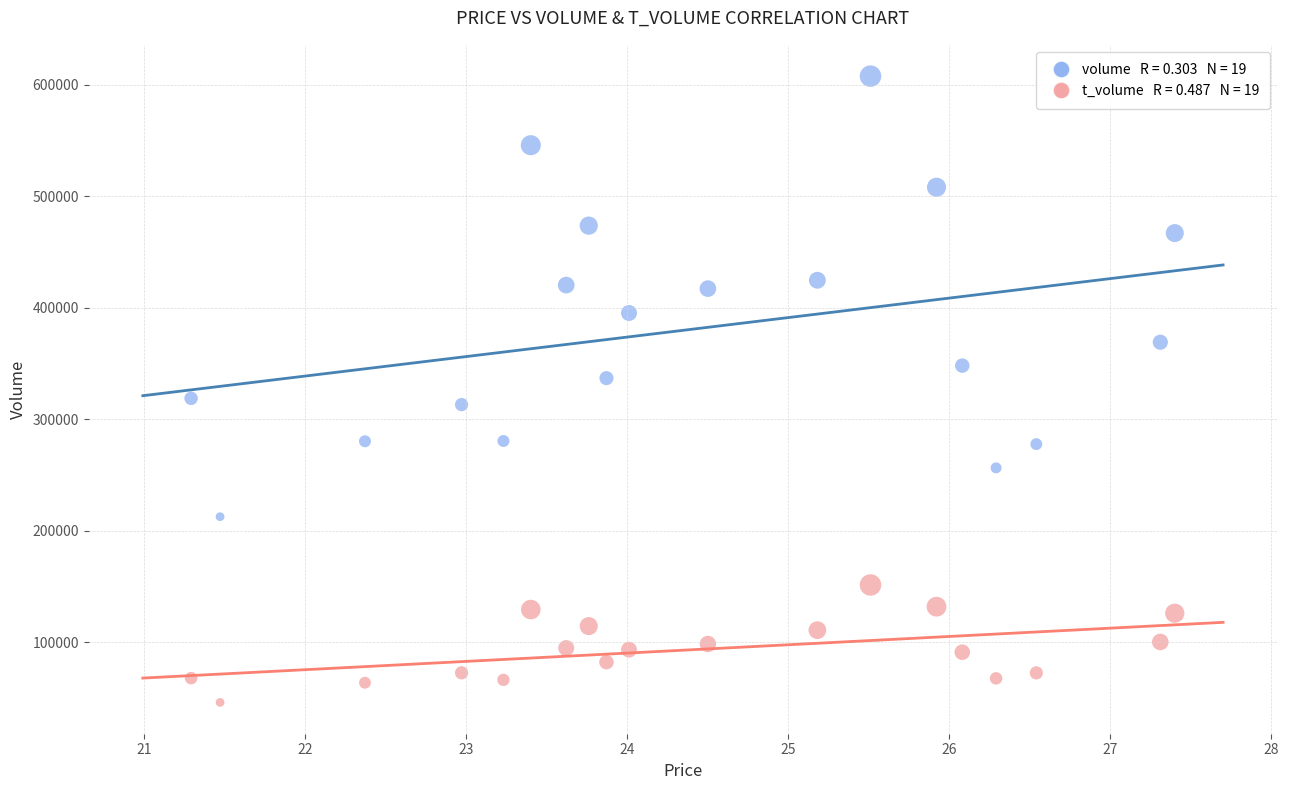

Across all data points, what is the range of Y values (max minus min)?

561957